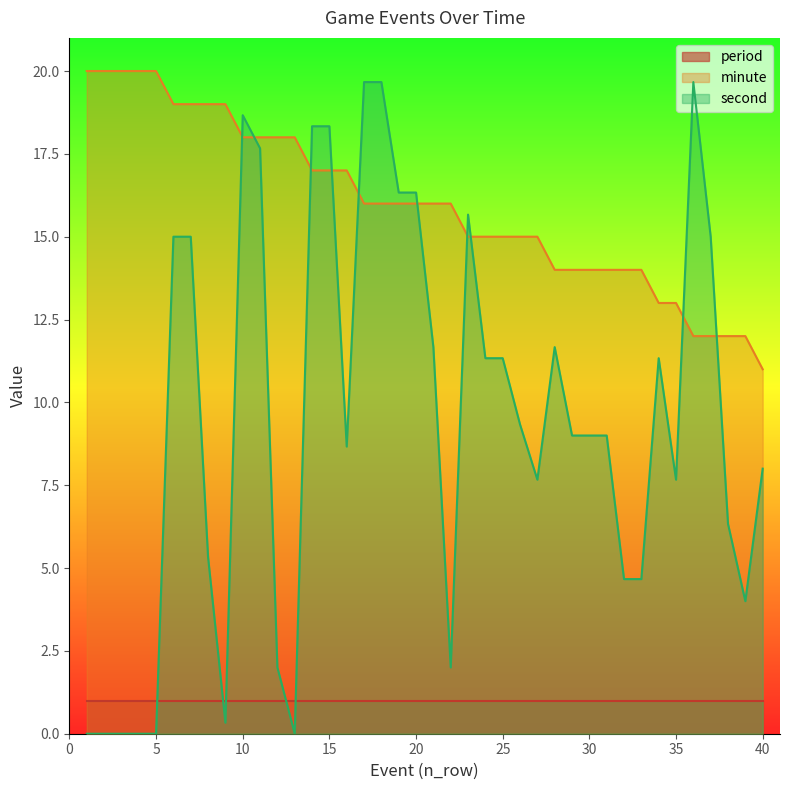

After their last crossing, which series has the higher values: second or minute?

minute